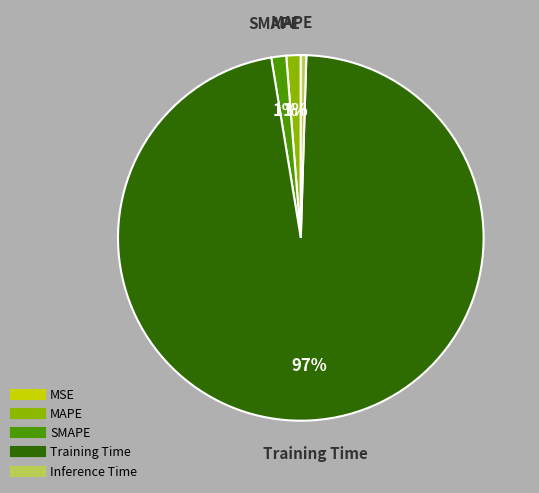

What is the largest slice in the pie chart?

Training Time